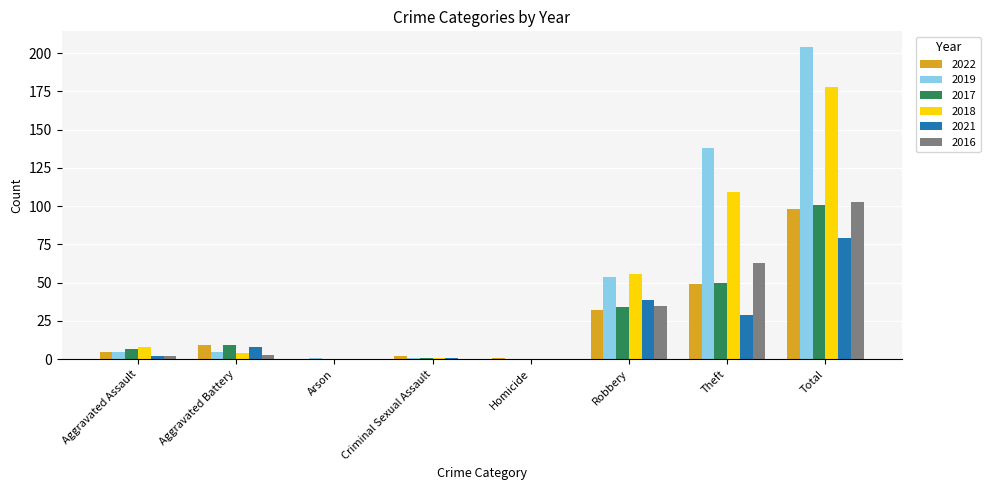

How many series are shown in this chart?

6